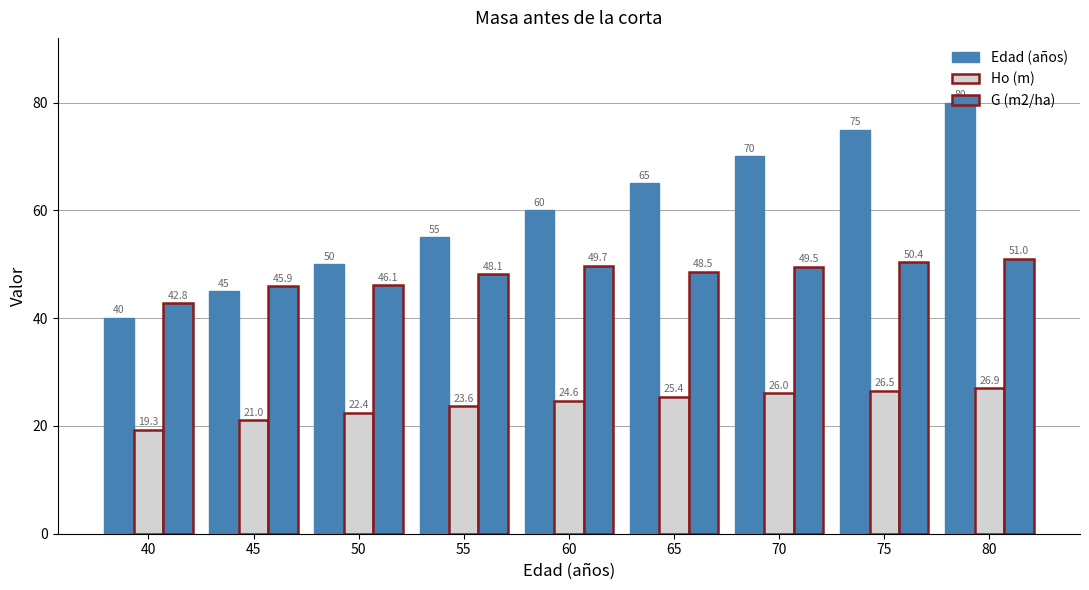

How many data points in Edad (años) are less than 60?

4